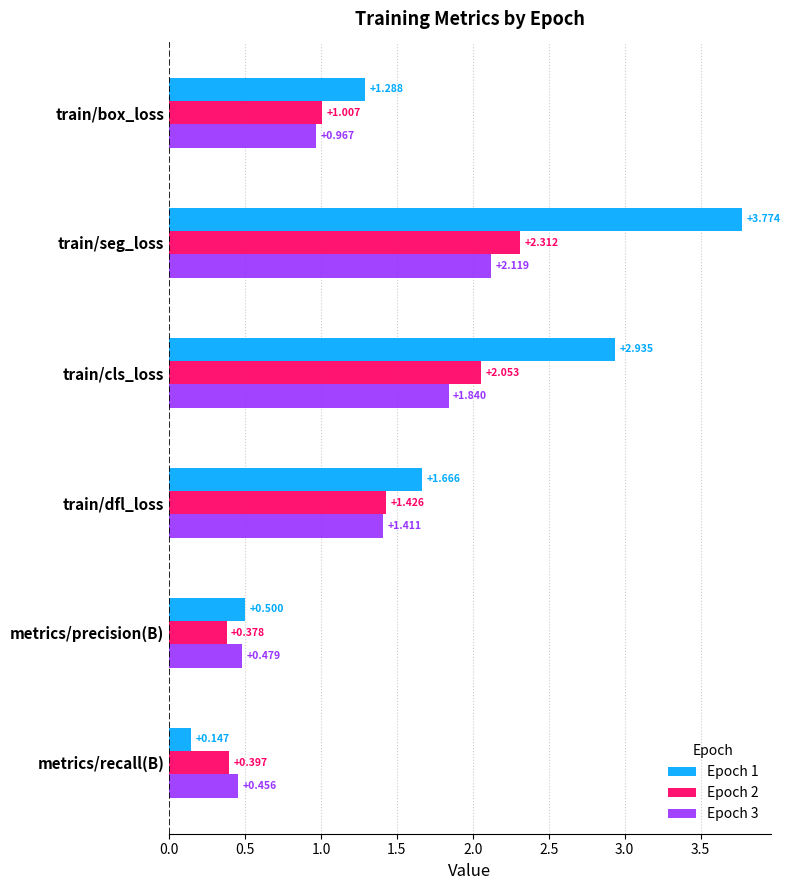

At how many categories does at least one series exceed 3?

1